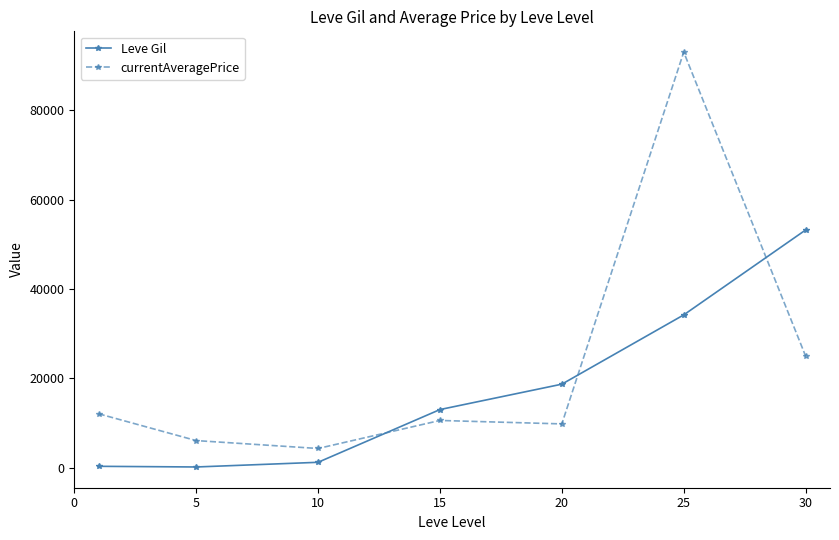

Rank the series by their average value, from lowest to highest.

Leve Gil, currentAveragePrice